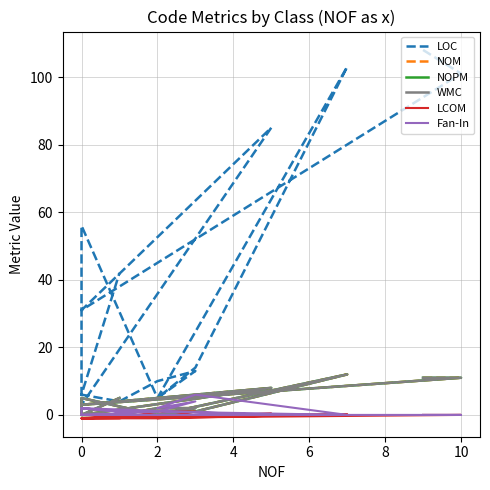

What is the average value of the NOPM series?

3.5